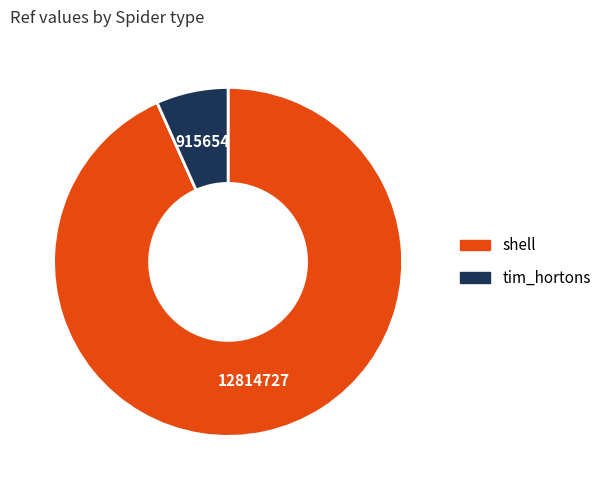

Between tim_hortons and shell, which is larger?

shell